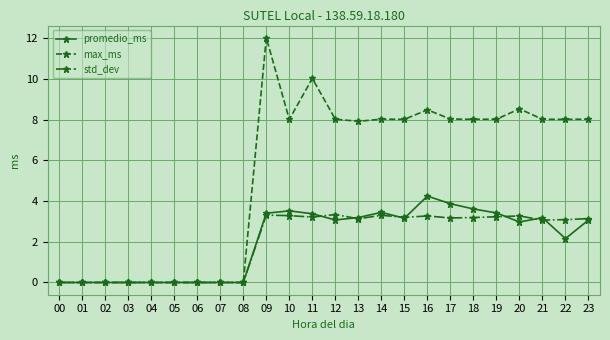

How many series are shown in this chart?

3